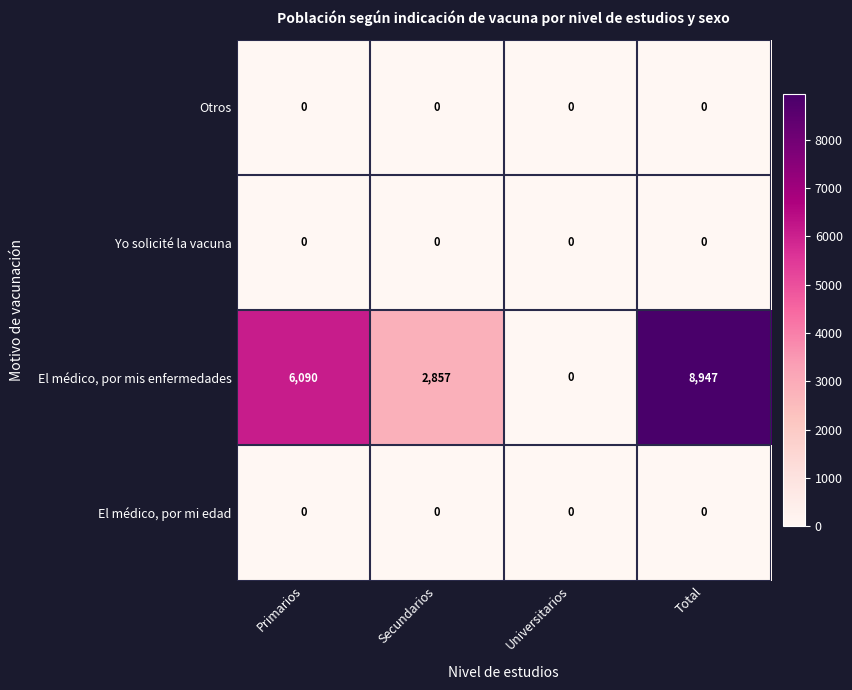

Which series has the widest spread of values?

El médico, por mis enfermedades